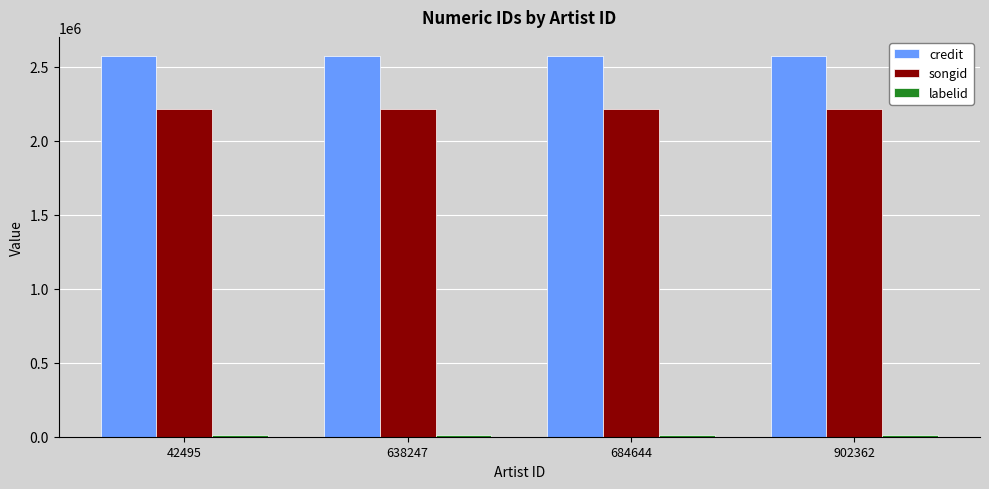

Read the credit value at 638247.

2574237